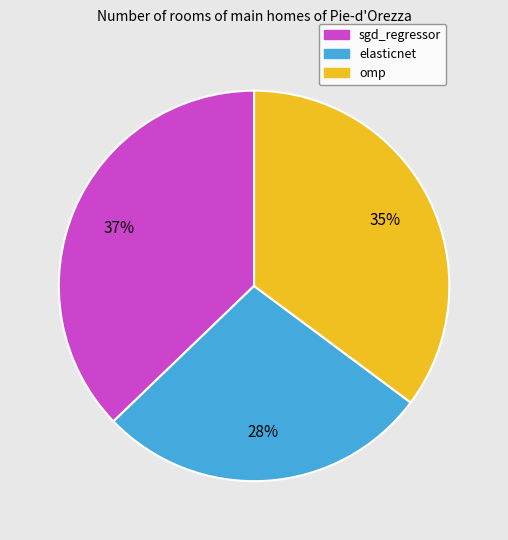

Count the number of slices in the pie.

3